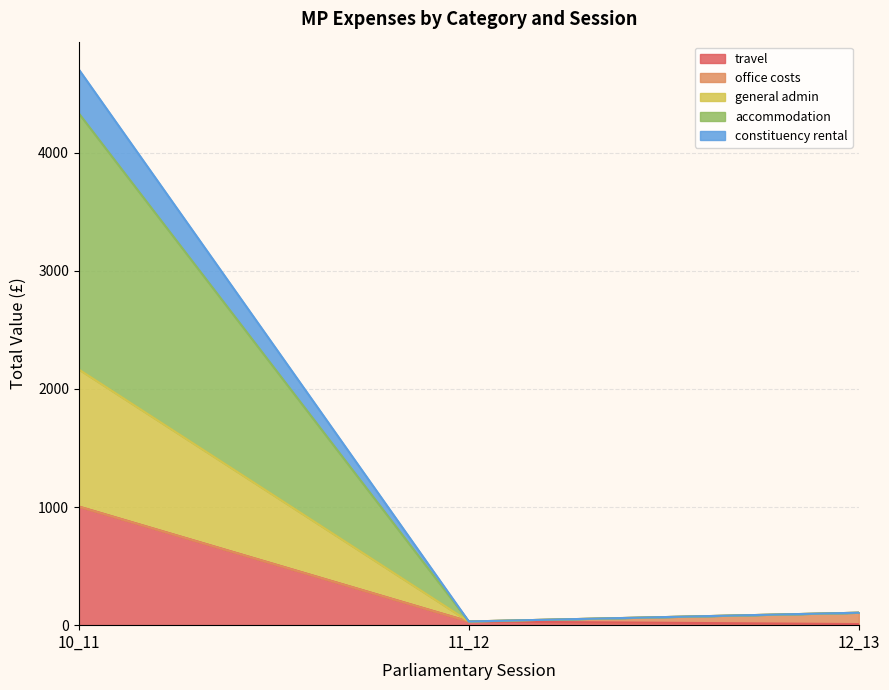

What is the sum of the general admin (line) values at 11_12 and 10_11?

2195.5